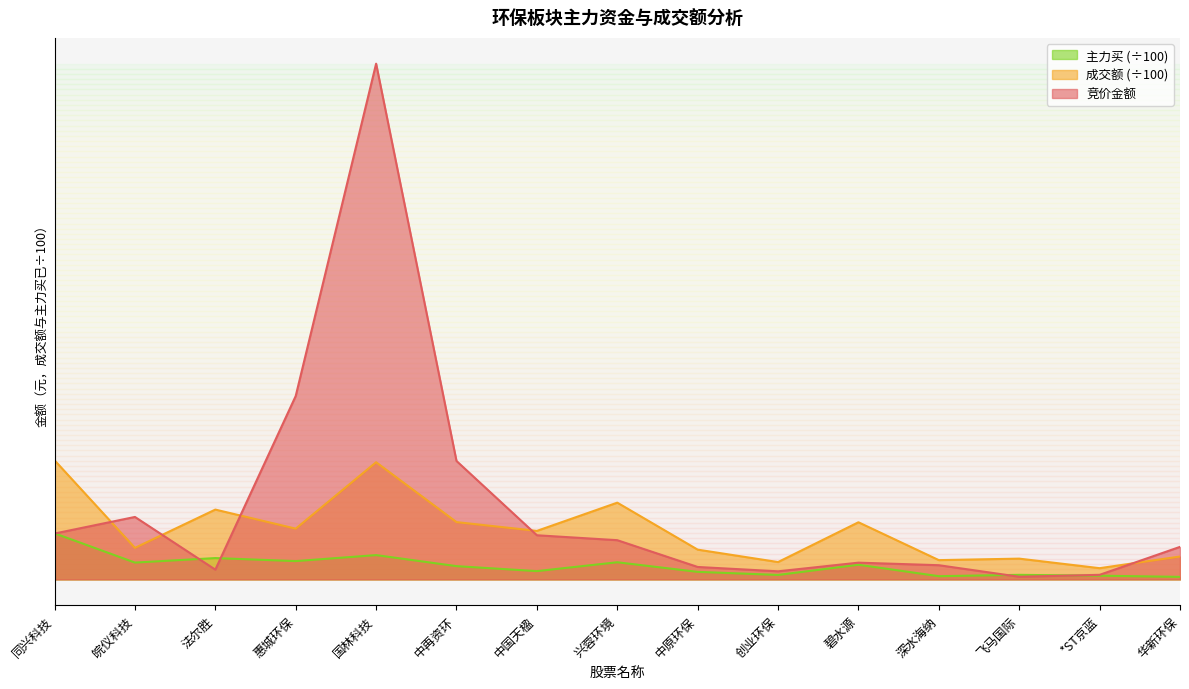

What is the smallest value displayed?

63002.9